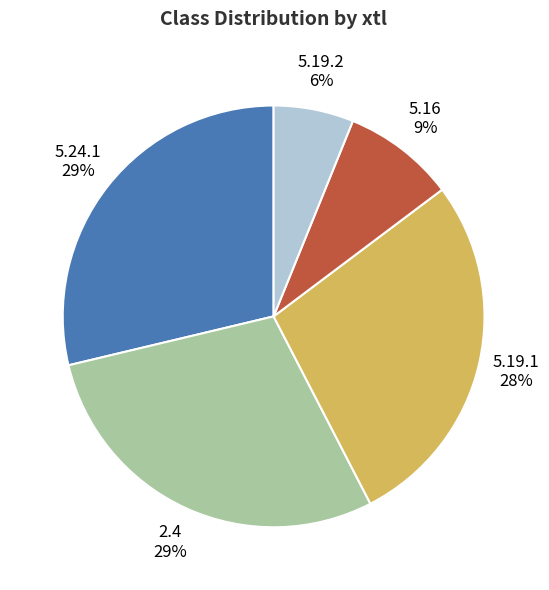

To the nearest percent, what is the average slice percentage?

20%